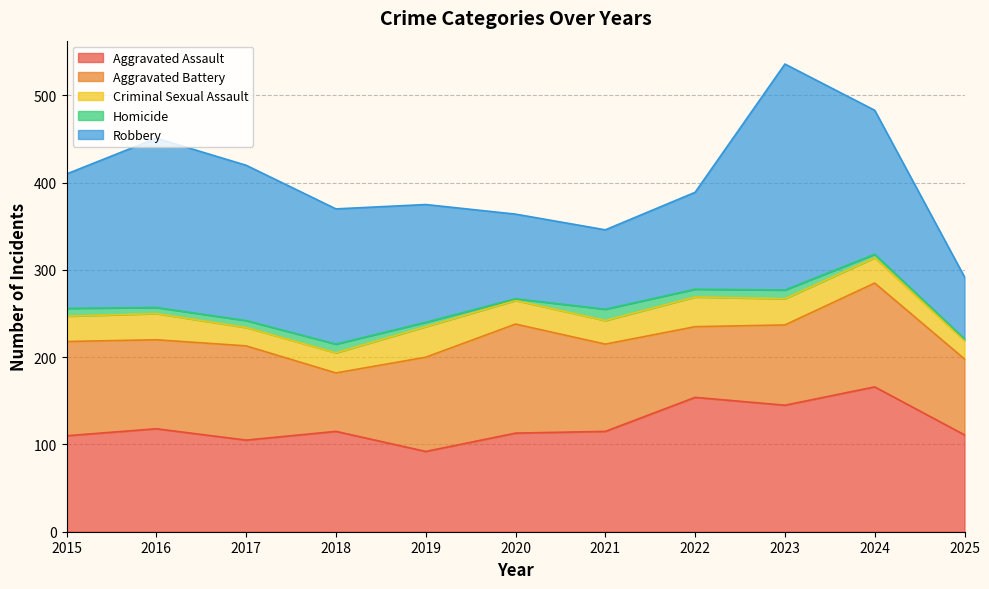

Is the value of Robbery at 2023 greater than the value of Aggravated Battery at 2022?

Yes